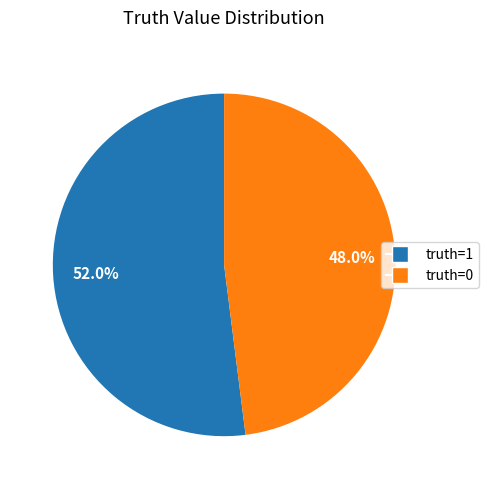

How many slices are in this pie chart?

2